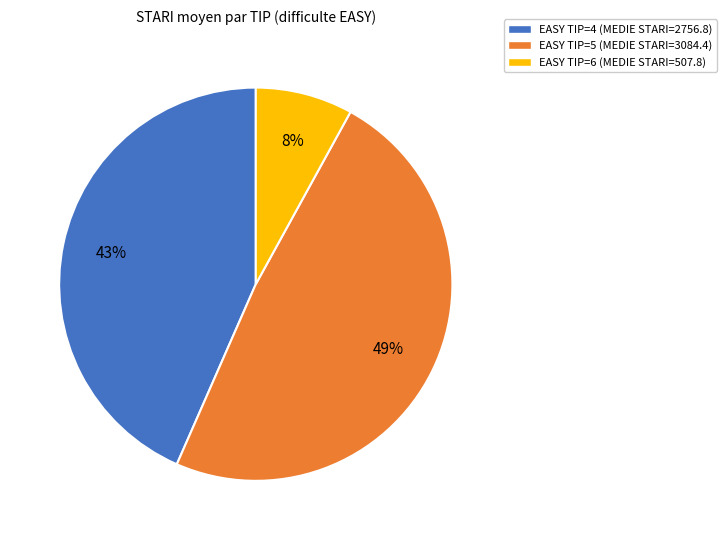

What percentage is the EASY TIP=5 (MEDIE STARI=3084.4) slice, to the nearest percent?

49%